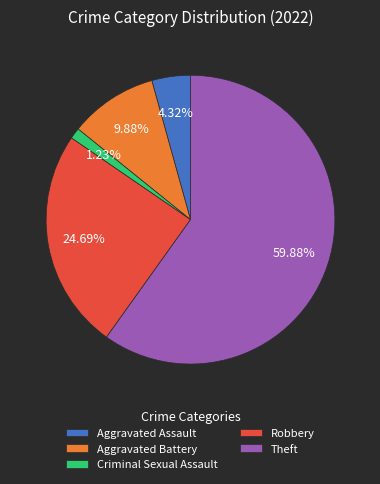

Is the sum of Robbery and Criminal Sexual Assault greater than half?

No